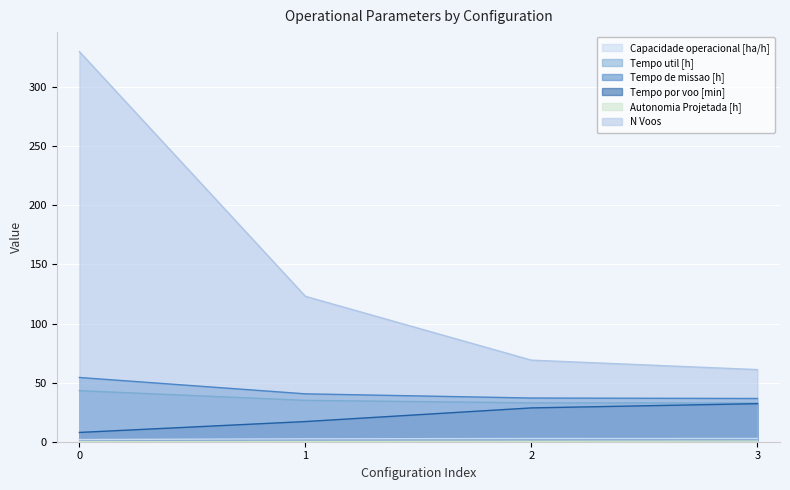

Reading left to right, what are all the values shown in this chart?

Capacidade operacional [ha/h]: 1.8	2.5	2.7	2.7
Tempo de missao [h]: 54.4	40.5	37.0	36.6
Tempo util [h]: 43.2	35.0	32.9	32.7
Tempo por voo [min]: 7.8	17.1	28.6	32.2
Autonomia Projetada [h]: 0.1	0.3	0.4	0.5
N Voos: 330.0	123.0	69.0	61.0